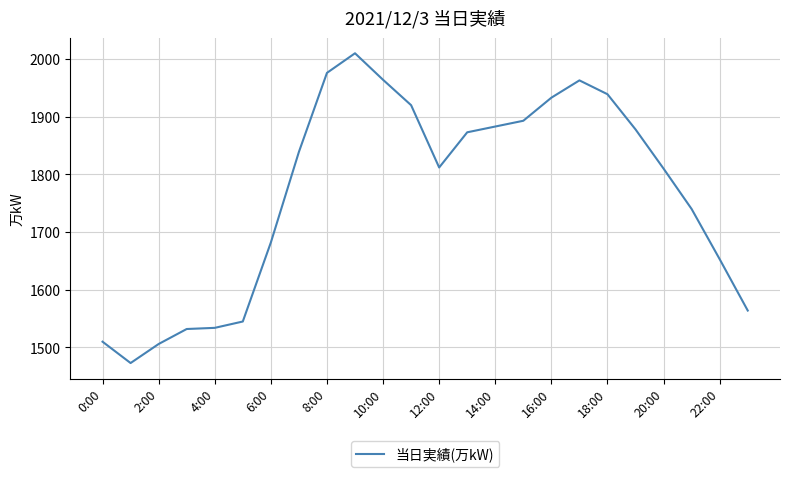

What is the smallest value displayed?

1473